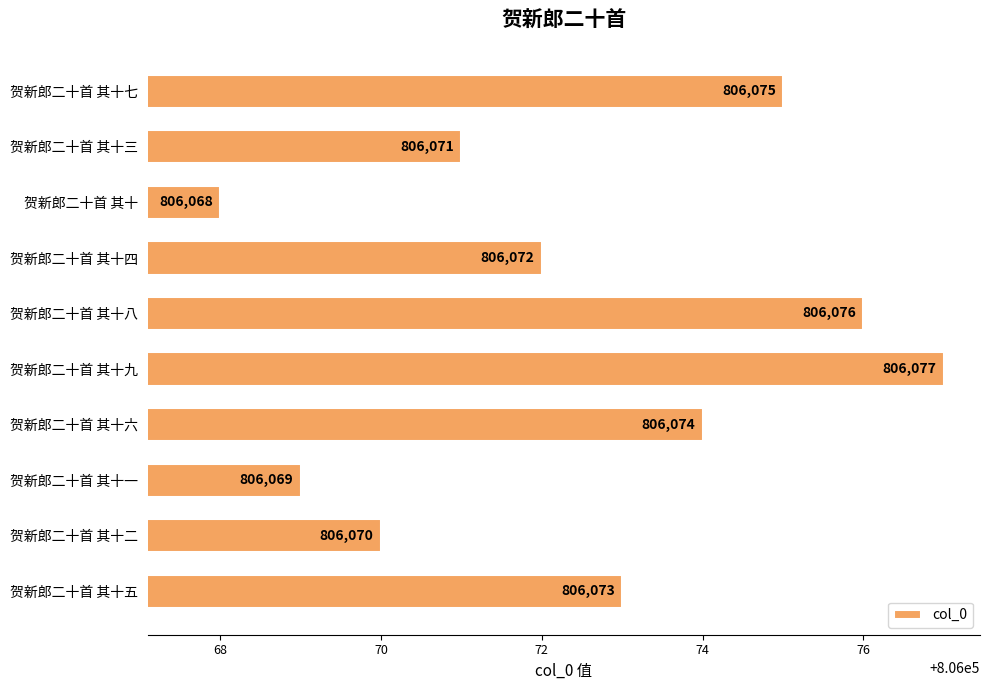

What is the difference between the maximum and minimum values?

9